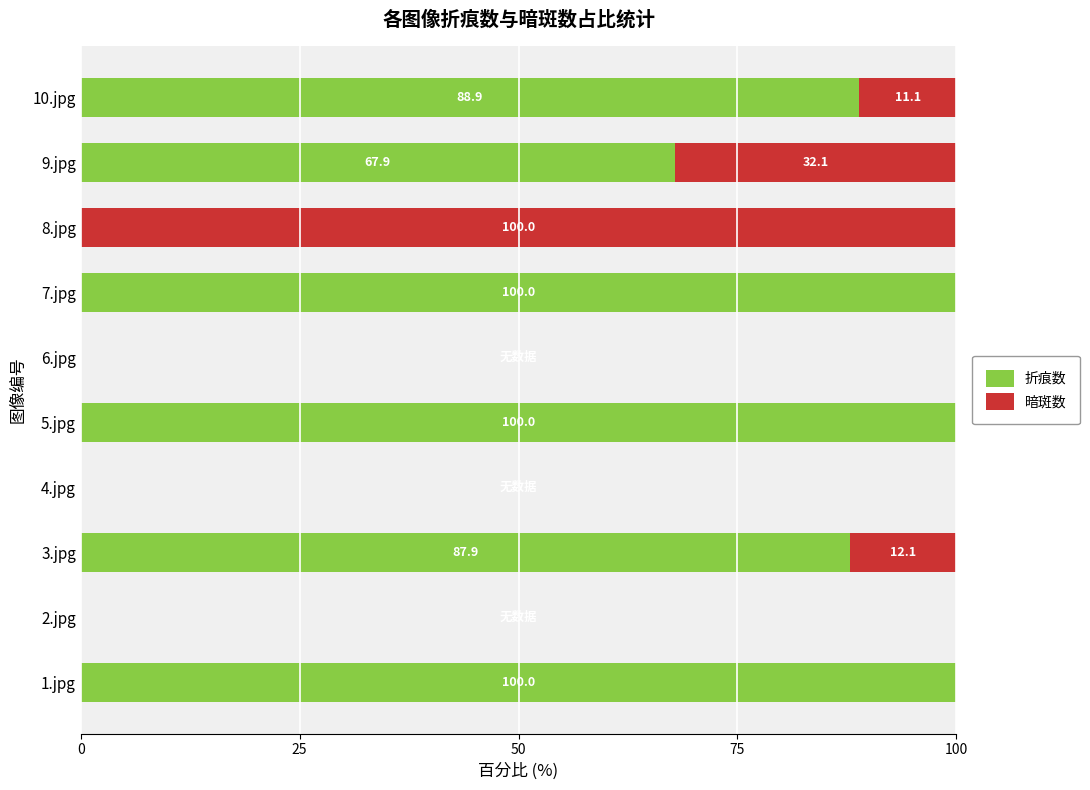

What value does the 折痕数 series have at 7.jpg?

100.0